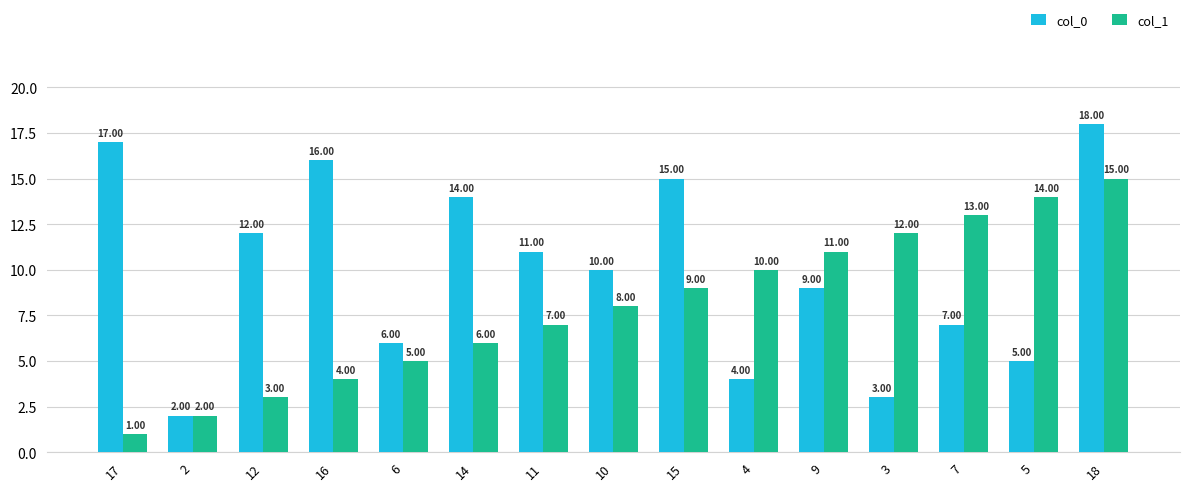

Where is col_0 nearest to the value 10?

10